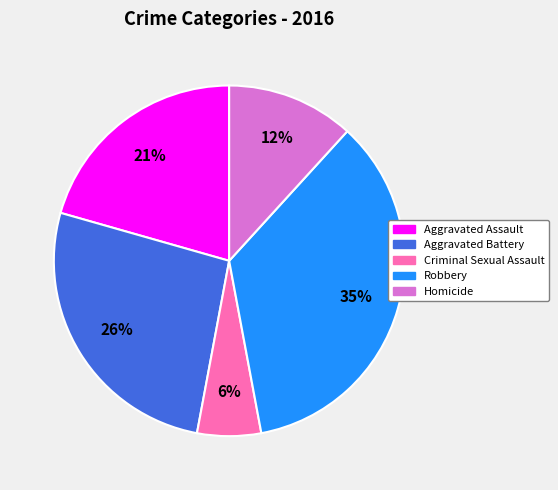

To the nearest percent, what percentage of the pie is Criminal Sexual Assault?

6%